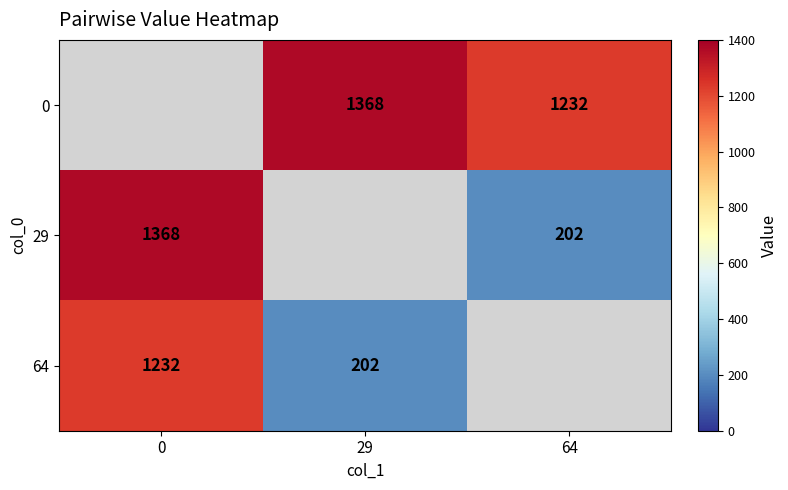

The value of 29 at 0 is 1368. True or false?

True